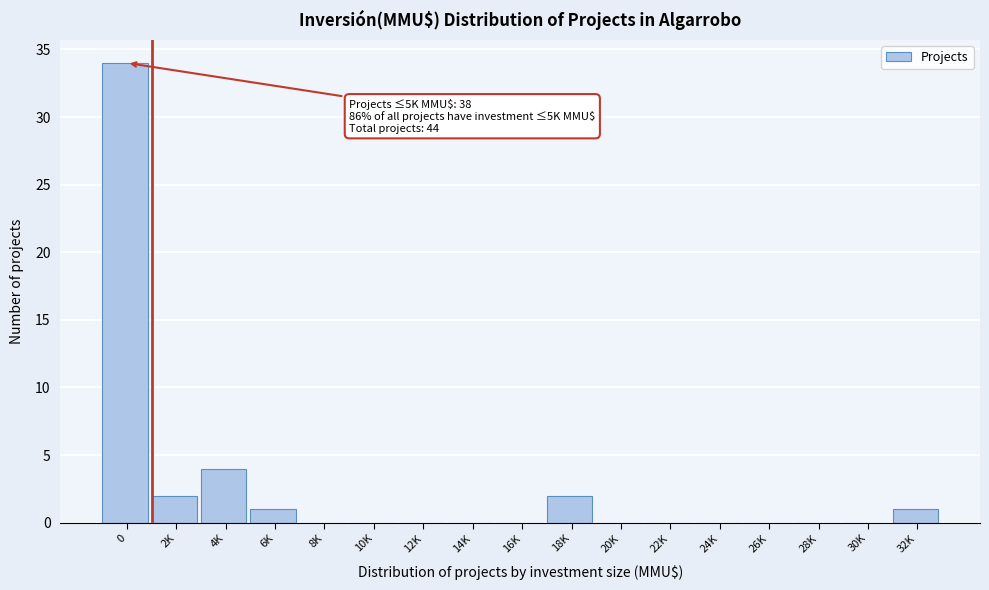

Reading left to right, what are all the values shown in this chart?

0=34	2K=2	4K=4	6K=1	8K=0	10K=0	12K=0	14K=0	16K=0	18K=2	20K=0	22K=0	24K=0	26K=0	28K=0	30K=0	32K=1